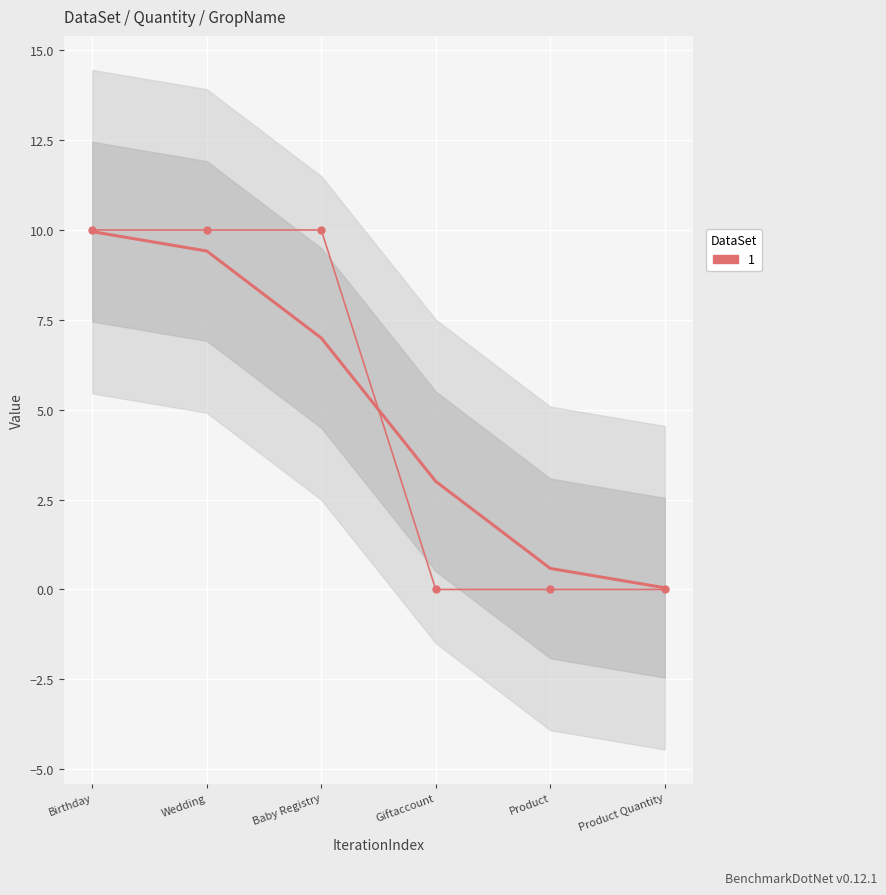

Reading right to left, extract all data points from this chart.

0	0	0	10	10	10